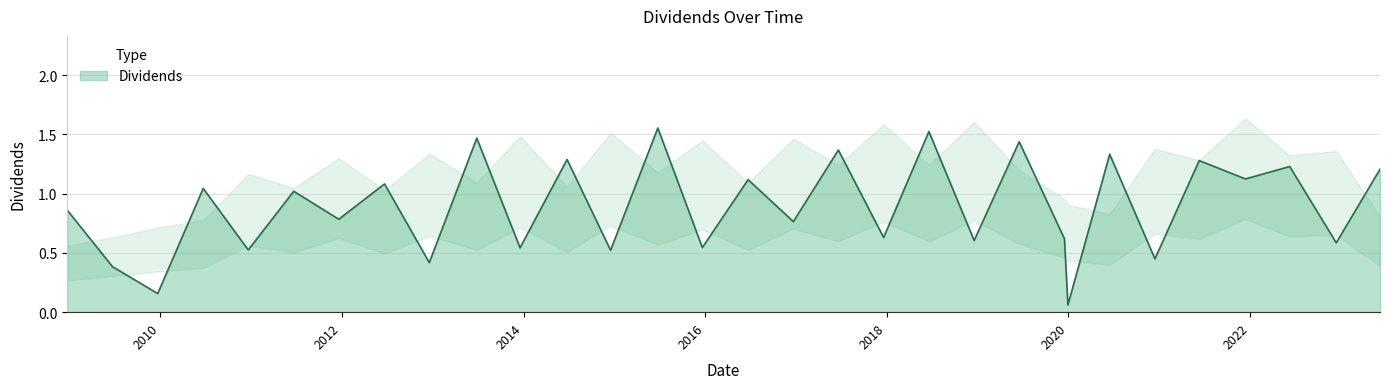

List the labels in order of value, smallest first.

2019-12-30, 2009-12-22, 2009-06-23, 2012-12-18, 2020-12-14, 2014-12-17, 2010-12-21, 2013-12-18, 2015-12-21, 2022-12-13, 2018-12-18, 2019-12-16, 2017-12-19, 2016-12-21, 2011-12-20, 2008-12-23, 2011-06-22, 2010-06-23, 2012-06-21, 2016-06-22, 2021-12-13, 2023-06-07, 2022-06-09, 2021-06-10, 2014-06-25, 2020-06-15, 2017-06-20, 2019-06-17, 2013-06-27, 2018-06-19, 2015-06-25